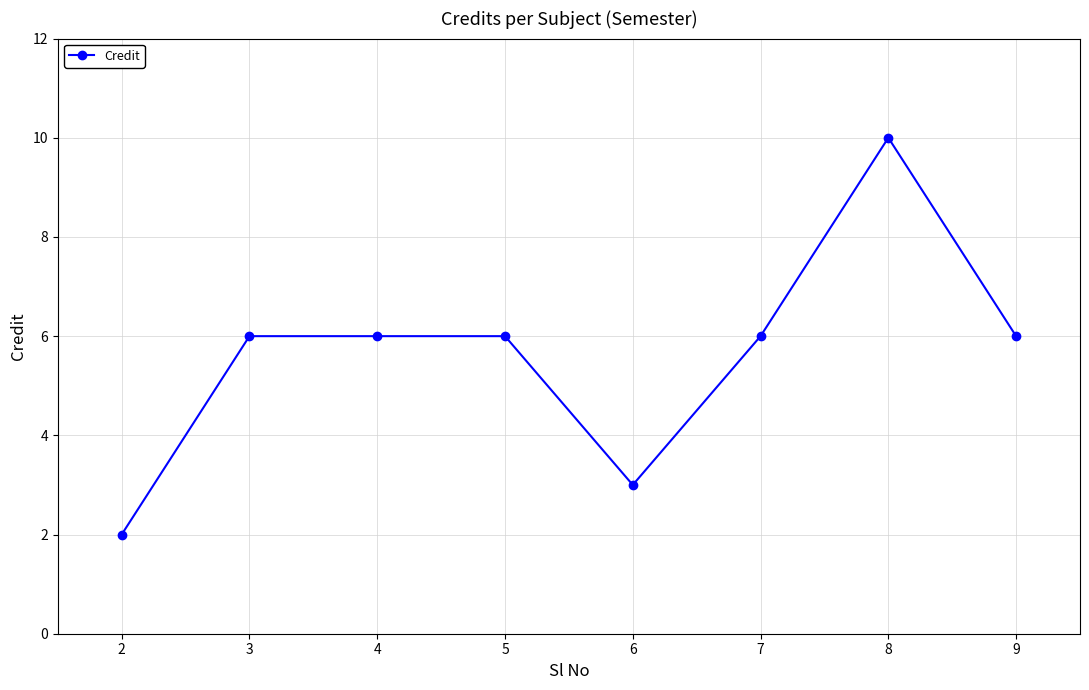

Which has a higher value, 7 or 6?

7